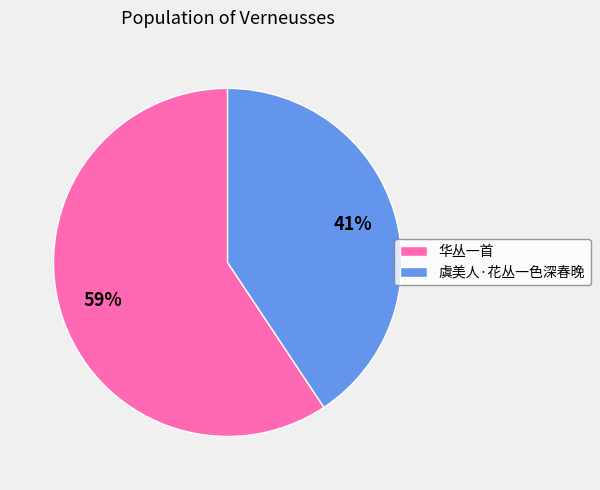

Is it true that 华丛一首 is 59% of the pie?

True